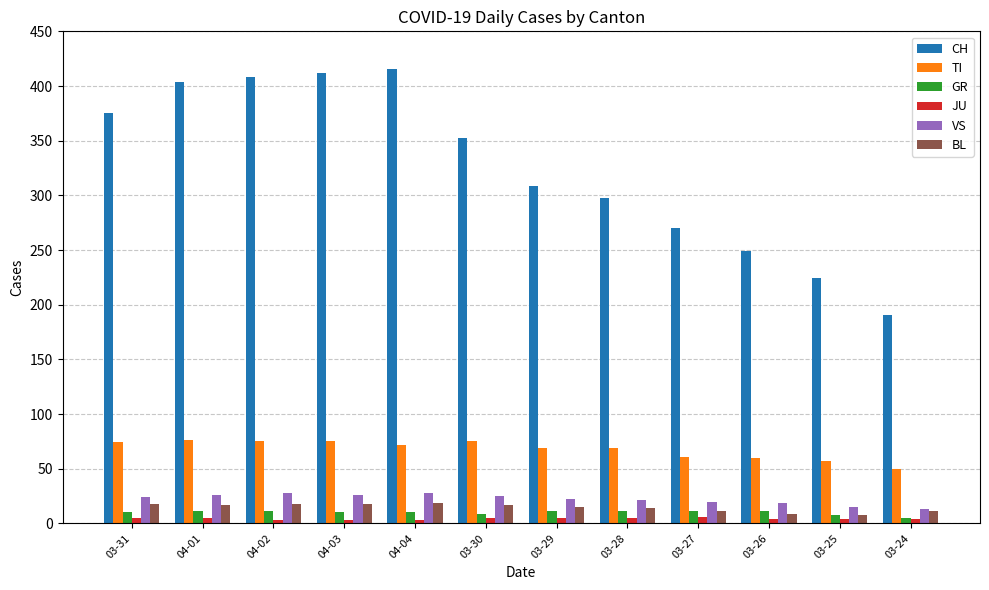

Which series has the largest range (max minus min)?

CH